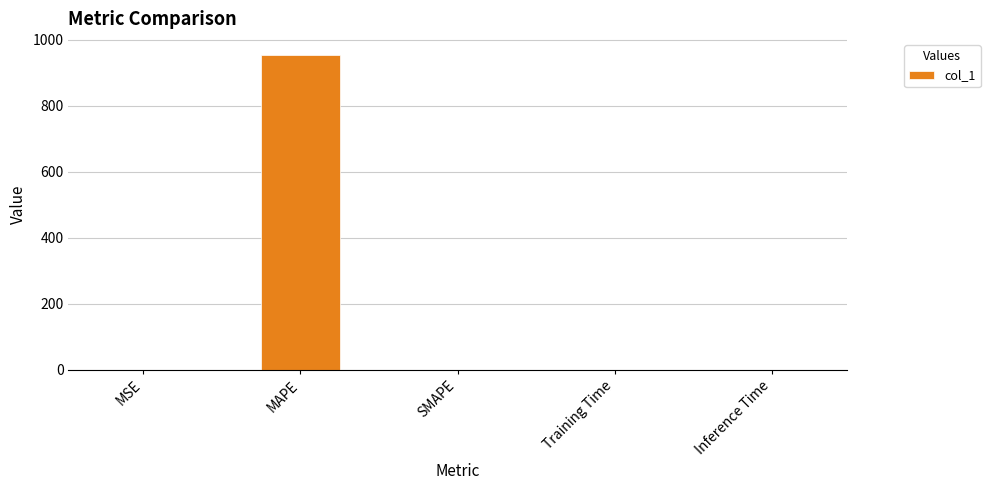

Read the value at MAPE.

954.6